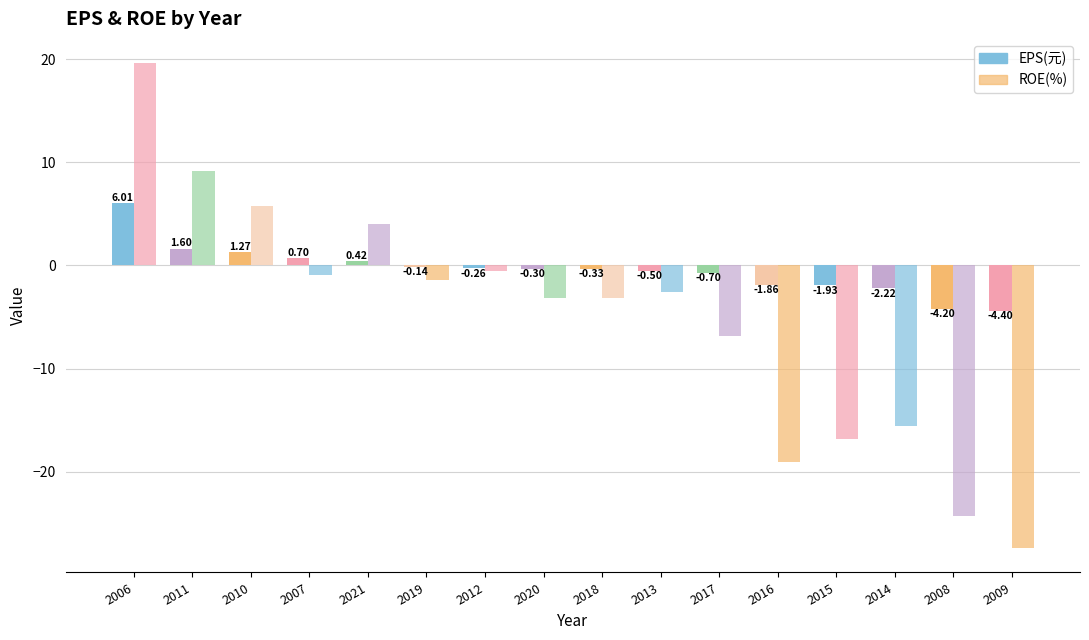

What is the greatest value displayed?

19.6